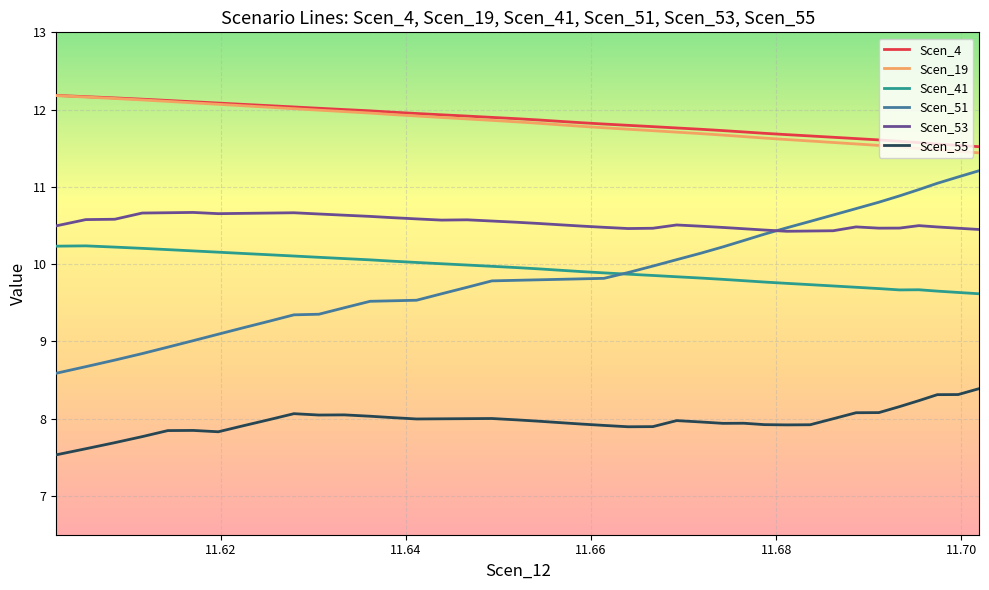

What is the lowest value of the Scen_51 series?

8.6